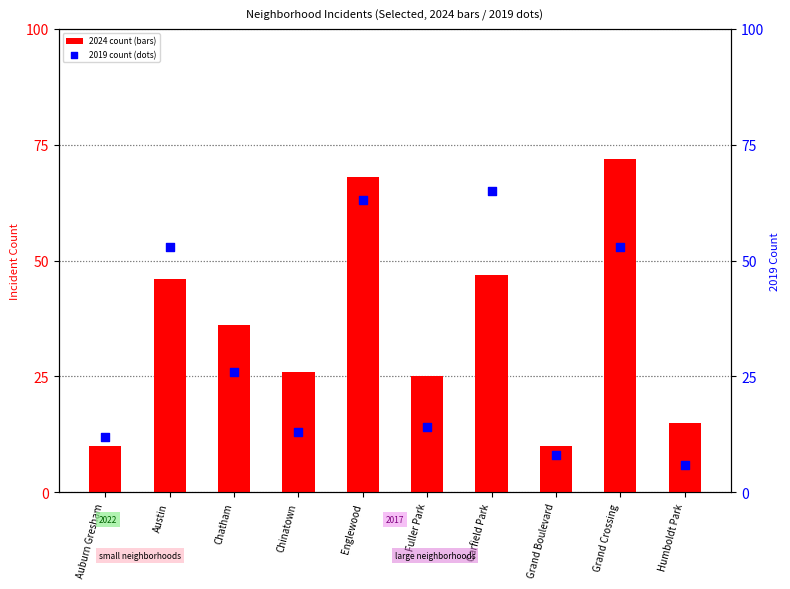

What is the total value across all series at Austin?

99